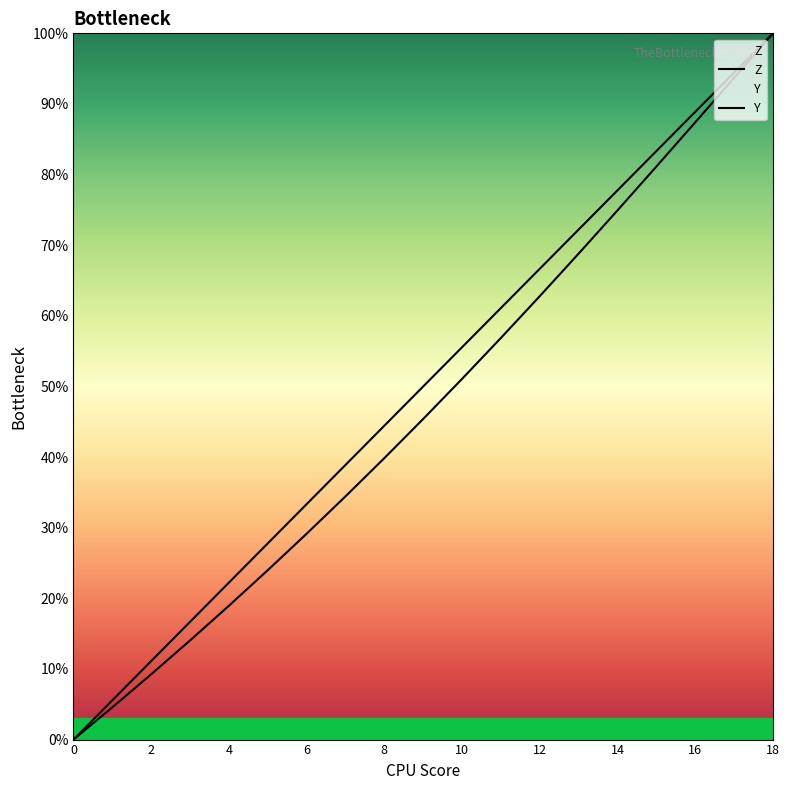

True or false: Y and Z intersect in this chart.

False